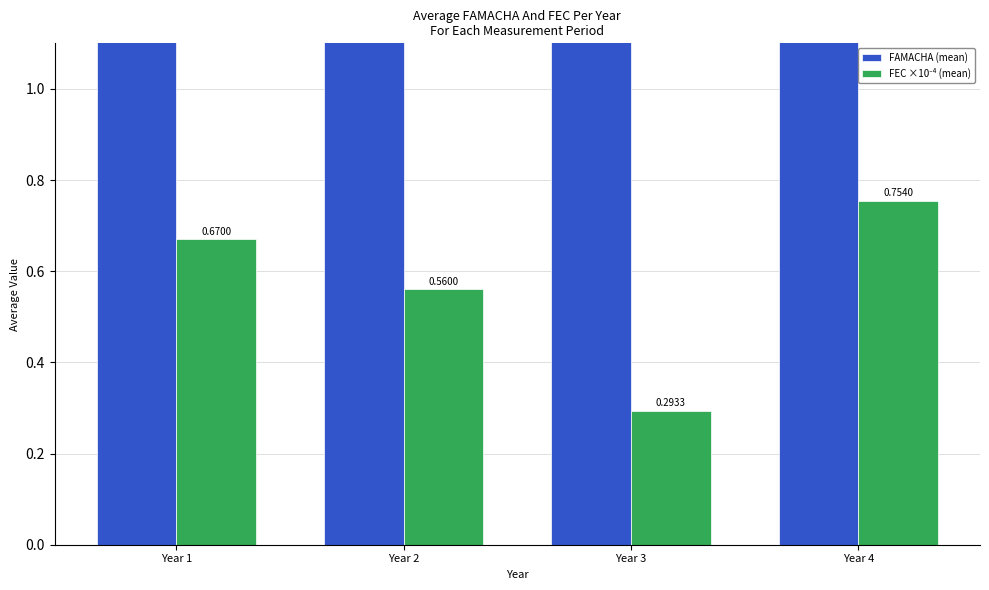

Is the value of FEC ×10⁻⁴ (mean) at Year 4 greater than the value of FAMACHA (mean) at Year 3?

No